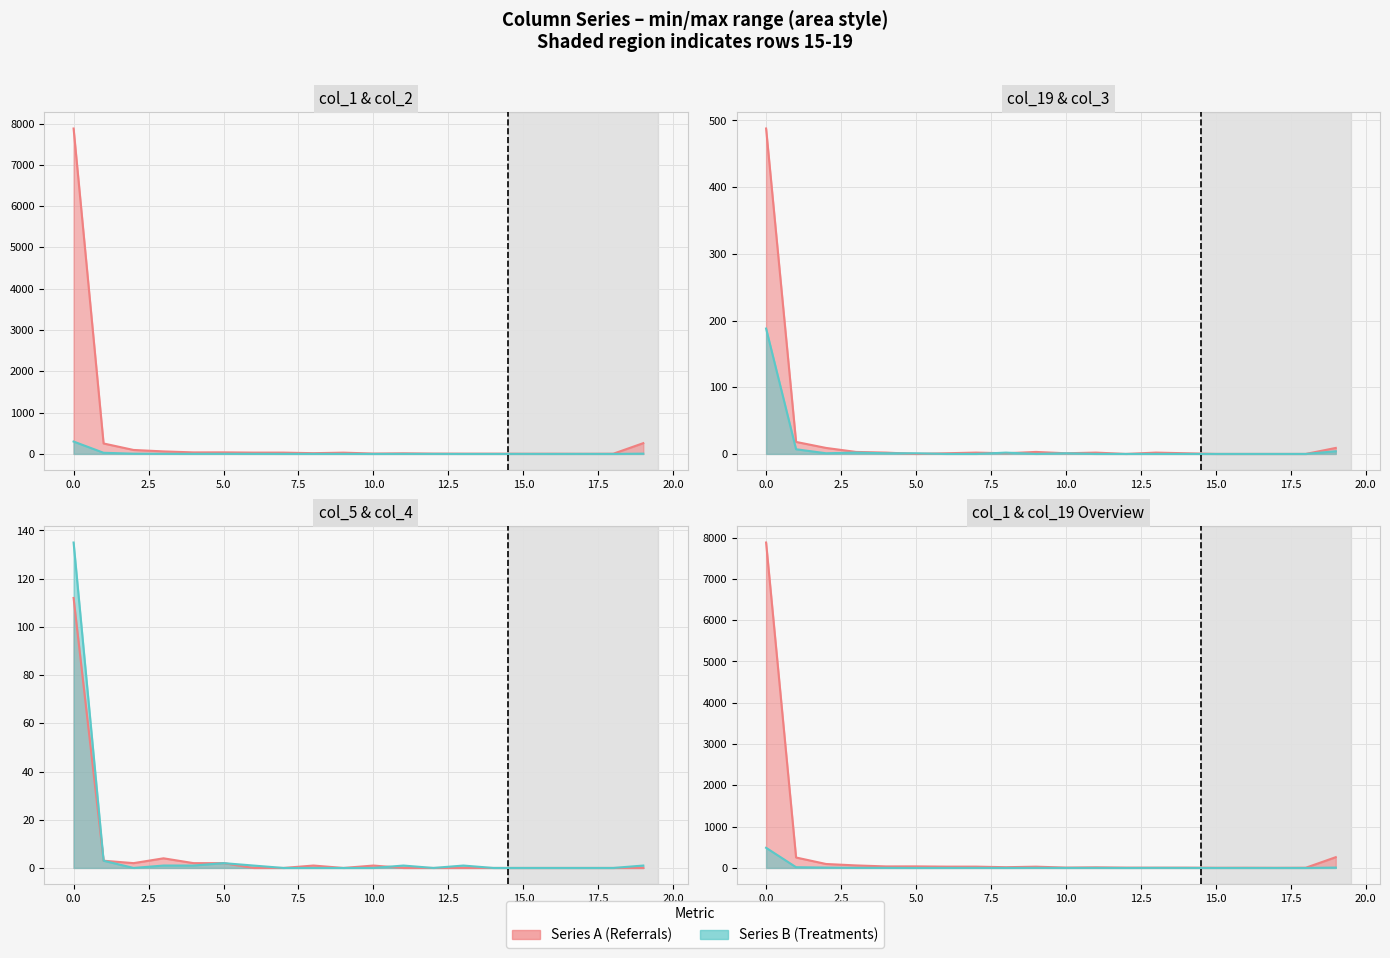

Which series has the largest total across all categories?

col_1